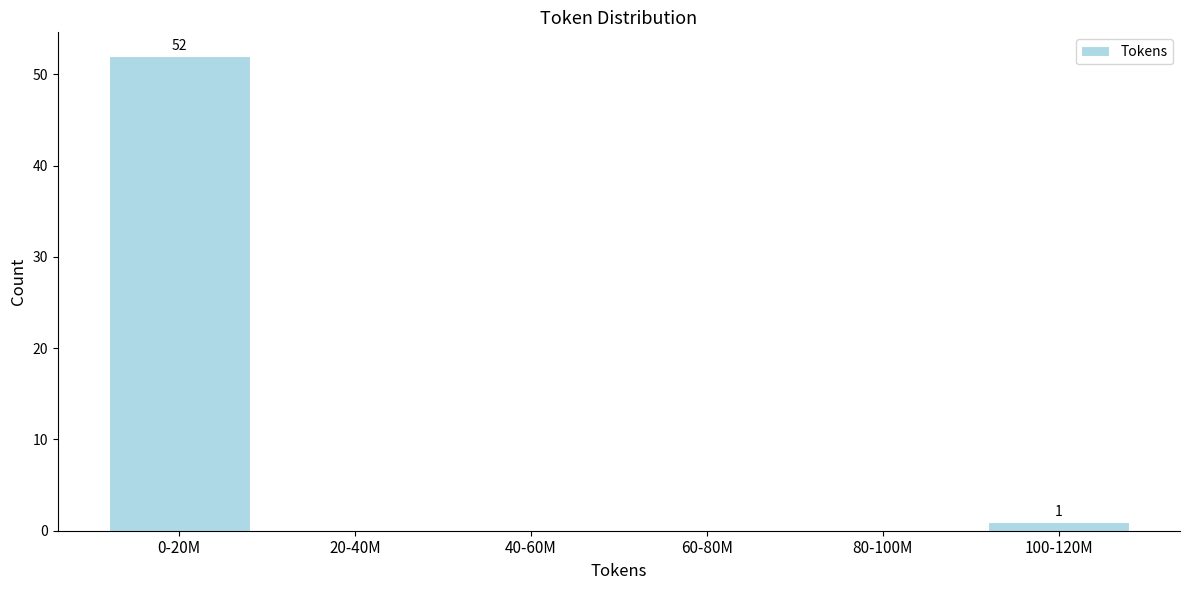

Reading left to right, transcribe all the data shown in this chart.

0-20M=52	20-40M=0	40-60M=0	60-80M=0	80-100M=0	100-120M=1